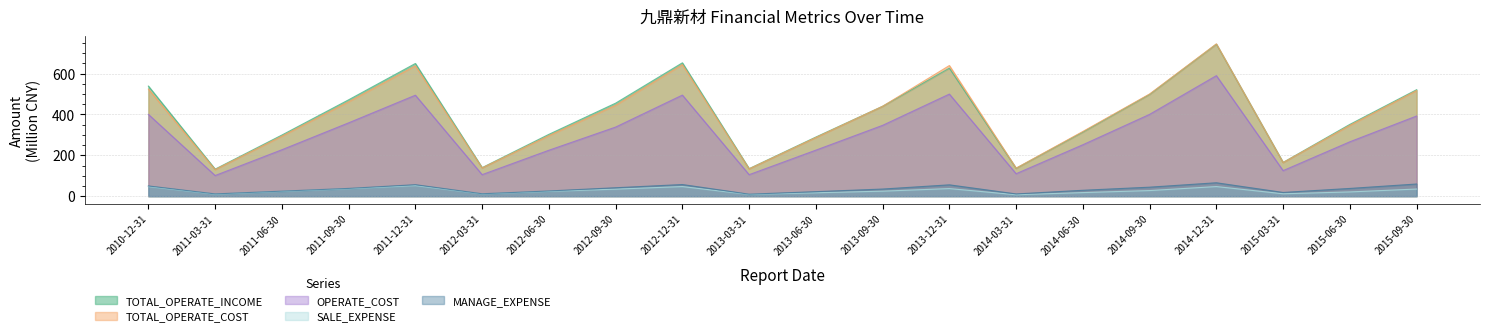

List the series in order of their peak value, highest first.

TOTAL_OPERATE_COST, TOTAL_OPERATE_INCOME, OPERATE_COST, MANAGE_EXPENSE, SALE_EXPENSE